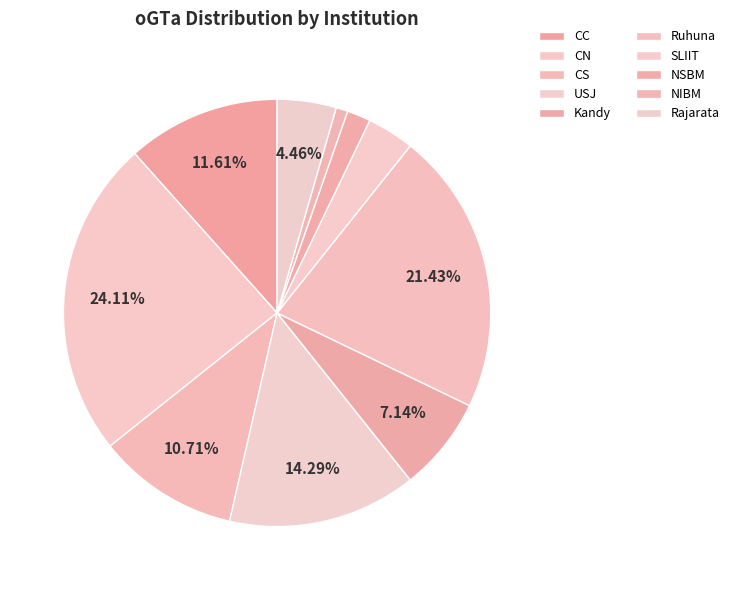

Count the number of slices in the pie.

10